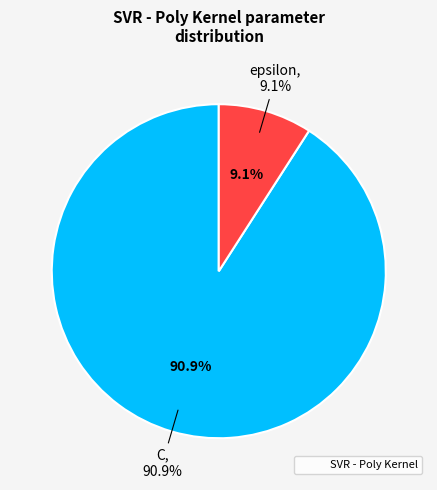

To the nearest percent, what portion does C represent?

91%